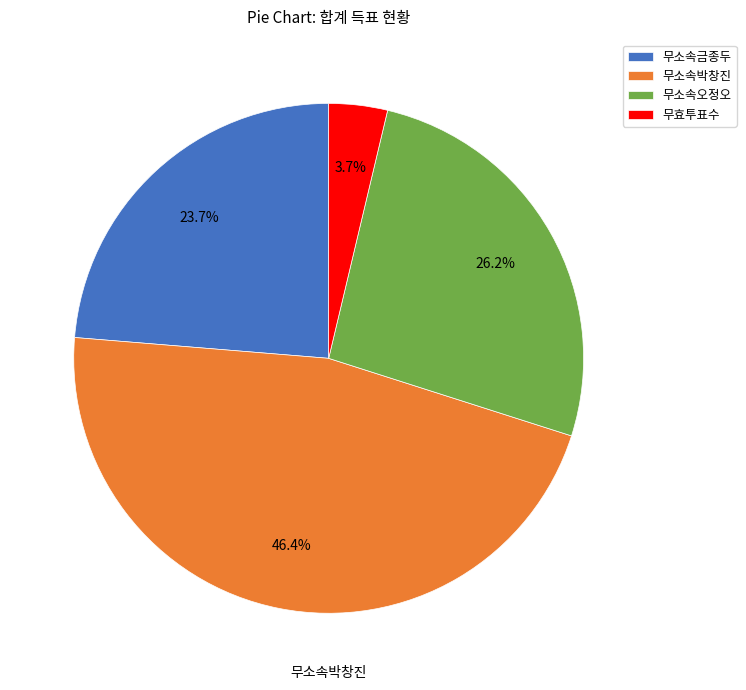

Does any single category account for the majority?

No